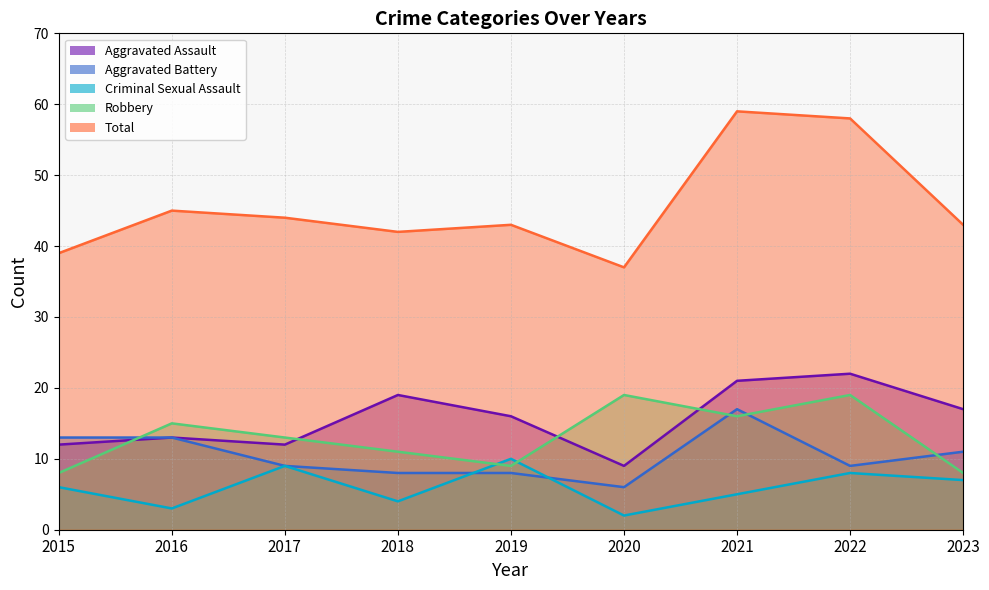

What is the value of the Aggravated Assault point at the 2nd from the left?

13